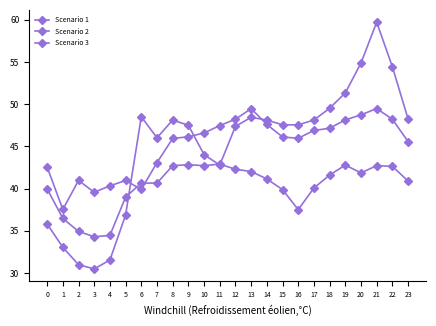

The value of Scenario 2 at 0 is 12.1. True or false?

False